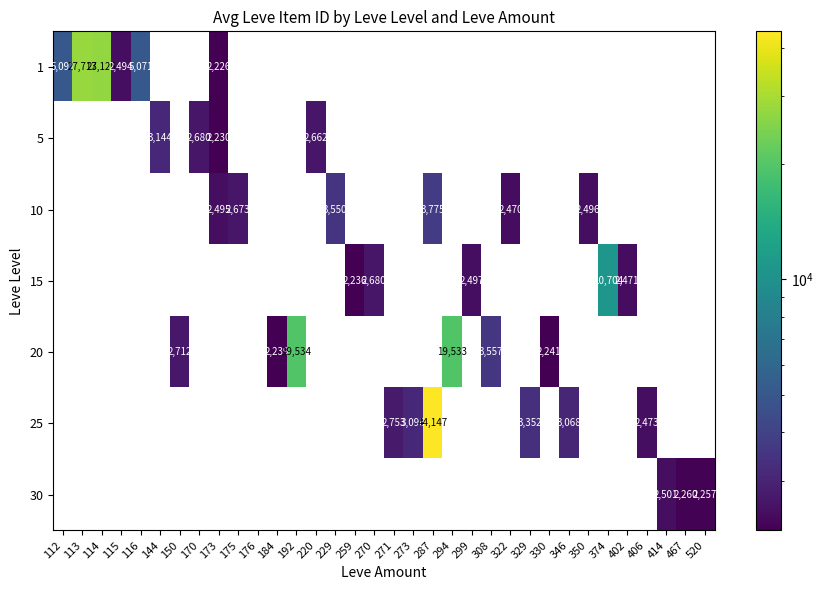

Rank the categories by 15 value from highest to lowest.

374, 270, 299, 402, 259, 112, 113, 114, 115, 116, 144, 150, 170, 173, 175, 176, 184, 192, 220, 229, 271, 273, 287, 294, 308, 322, 329, 330, 346, 350, 406, 414, 467, 520